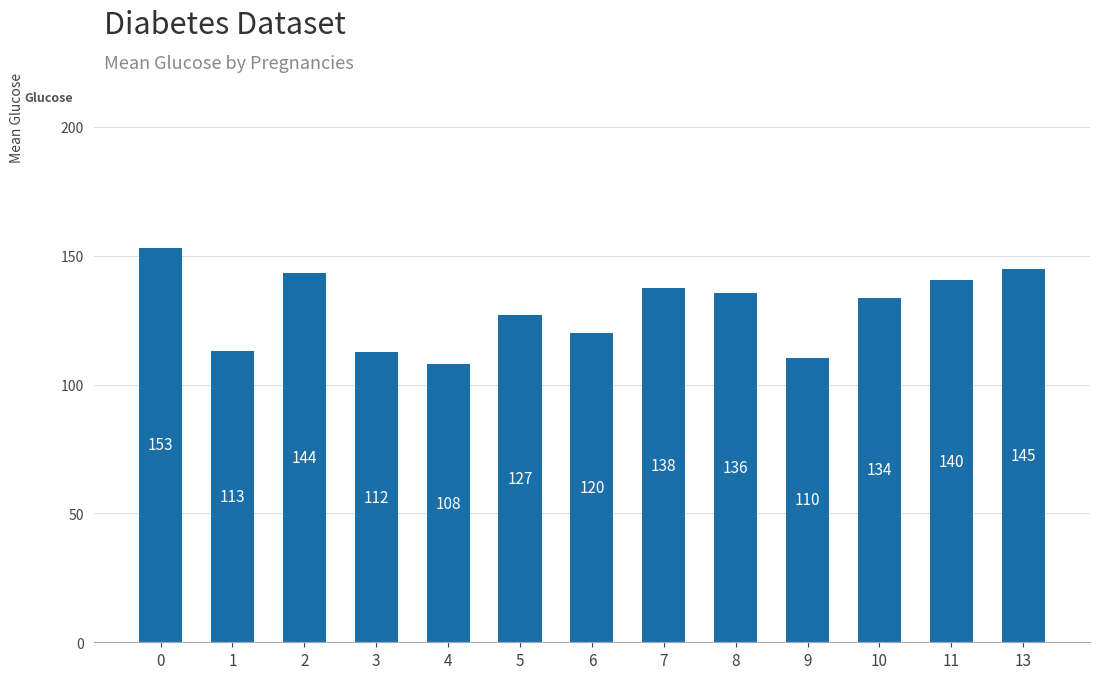

How many data points are less than 133?

6